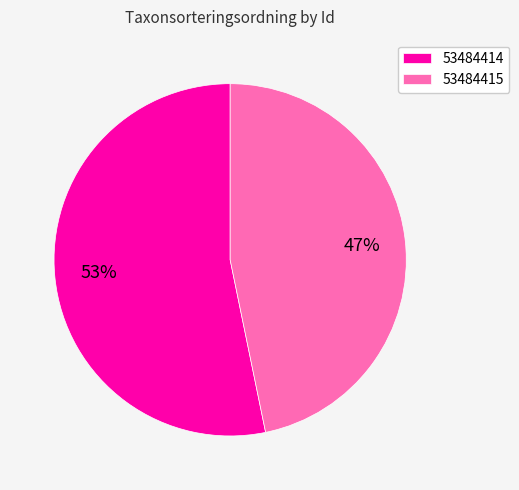

How many slices are in this pie chart?

2